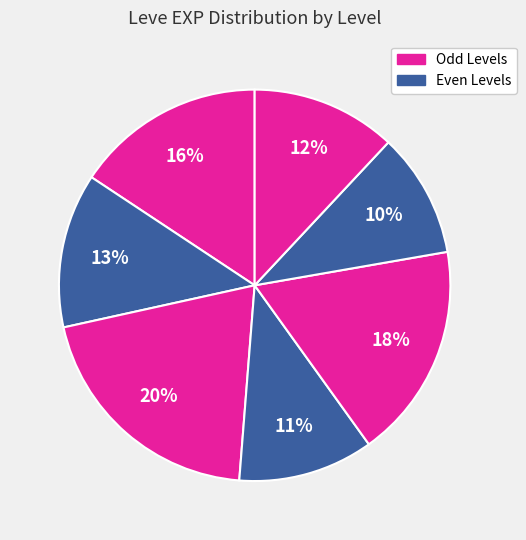

How many segments does this pie chart have?

7